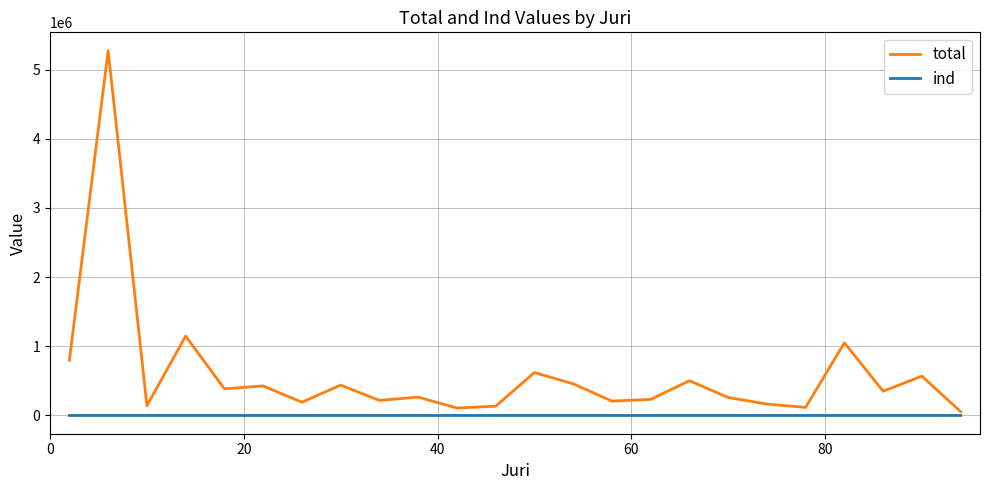

Which series has the largest range (max minus min)?

total